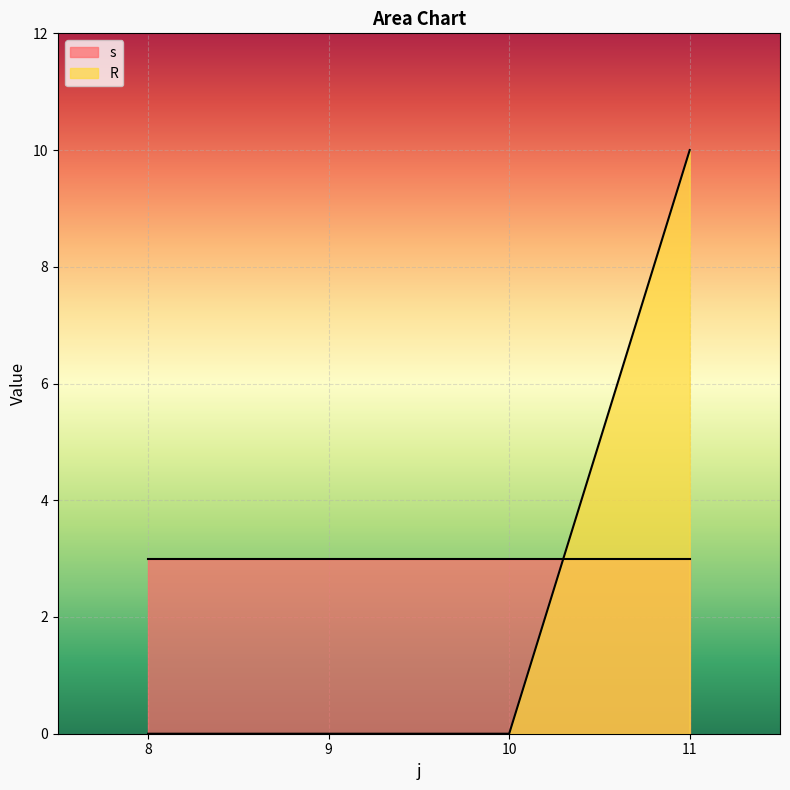

What is the average value of the s series?

3